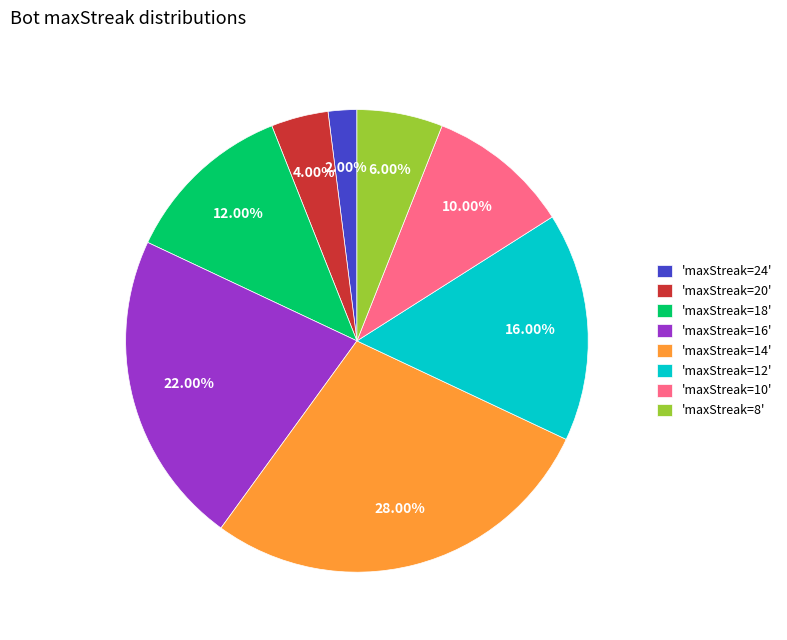

Is the sum of 'maxStreak=16' and 'maxStreak=12' greater than half?

No